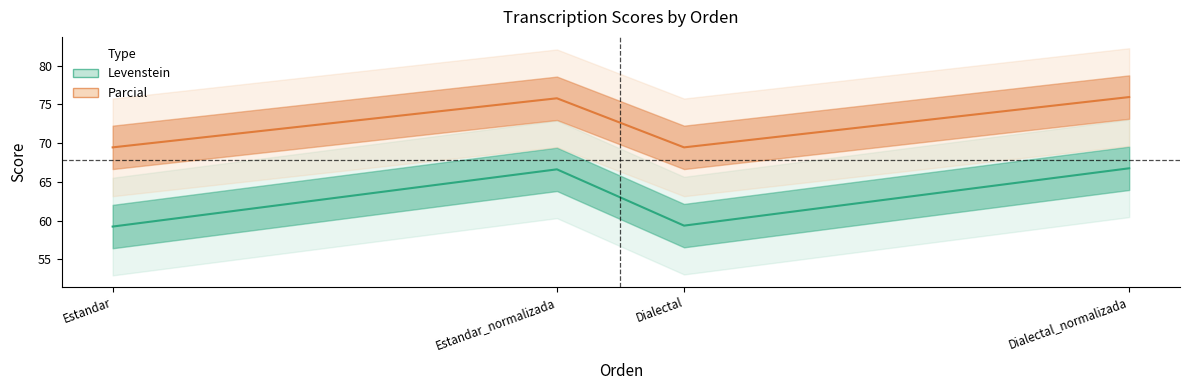

How many lines are shown in the chart?

2